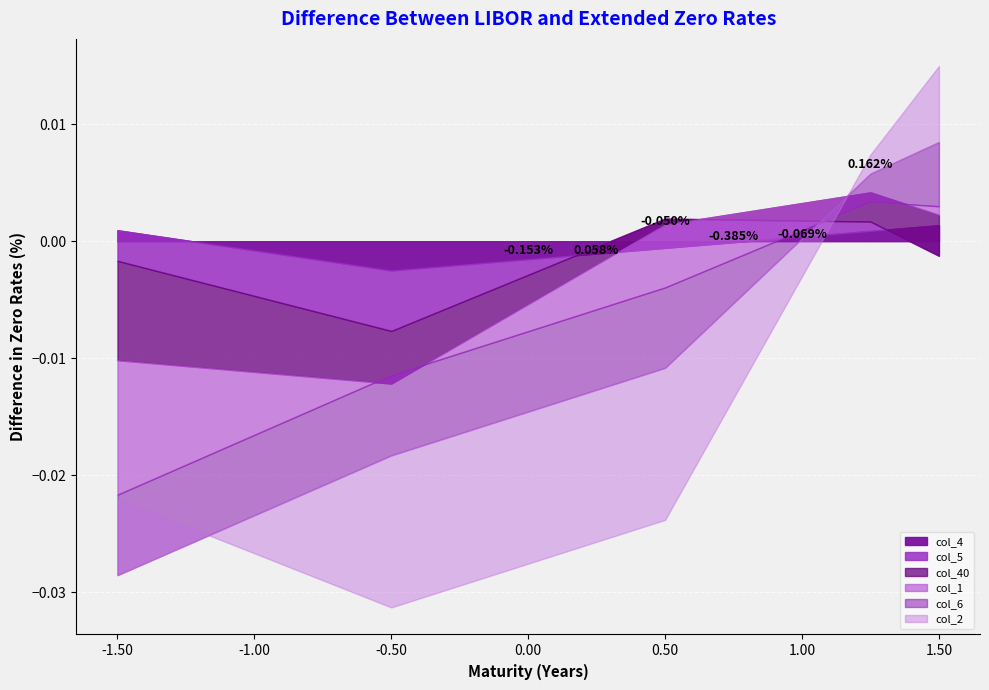

True or false: col_40 and col_4 cross at least once.

False